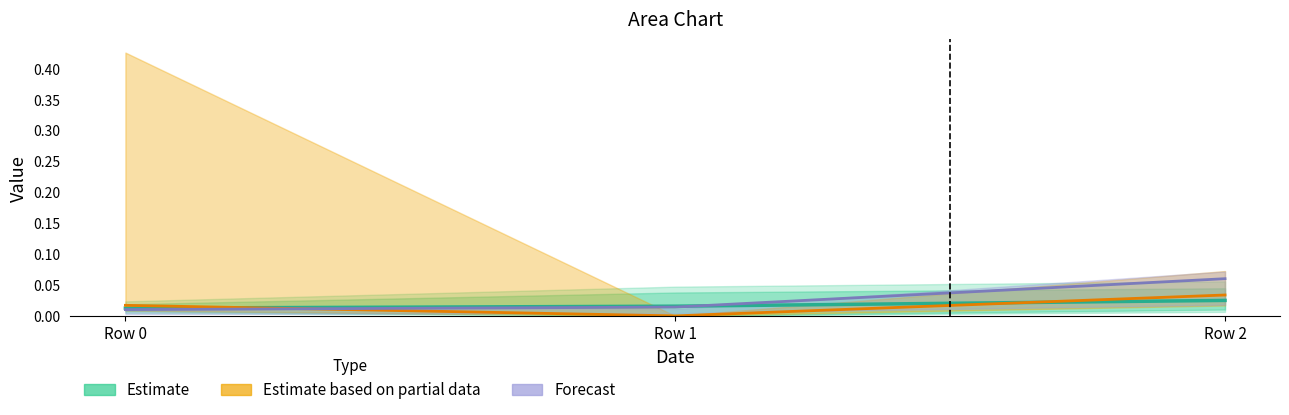

What is the value of the Forecast point at the 3rd from the left?

0.1